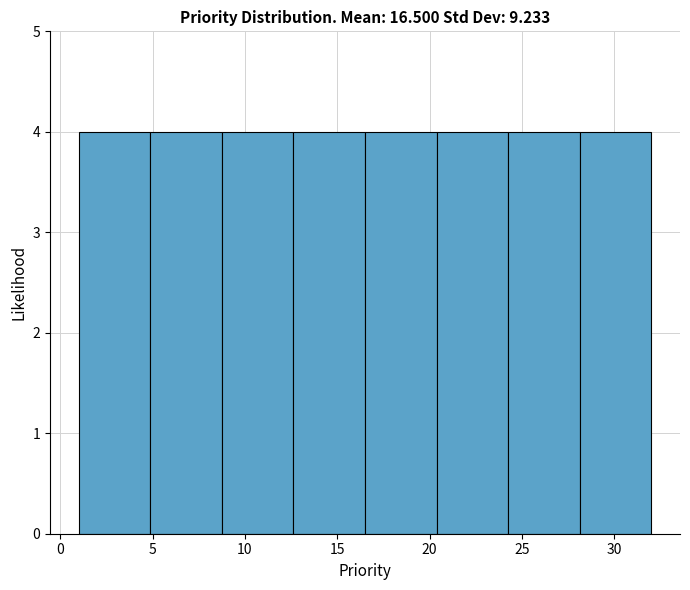

What is the height of the bar covering 1.0 to 5.0 on the x-axis? Neither the bar edges nor the heights are printed on the chart, so give them approximately, as read against the axes.

4